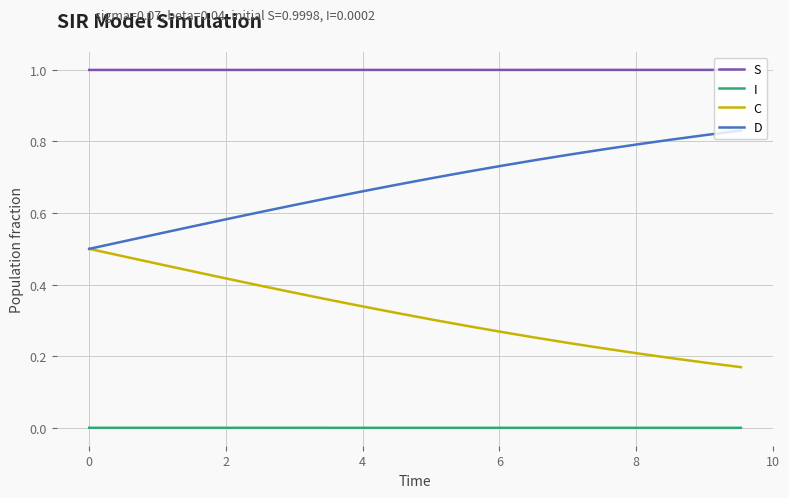

List the series in order of their peak value, lowest first.

I, C, D, S